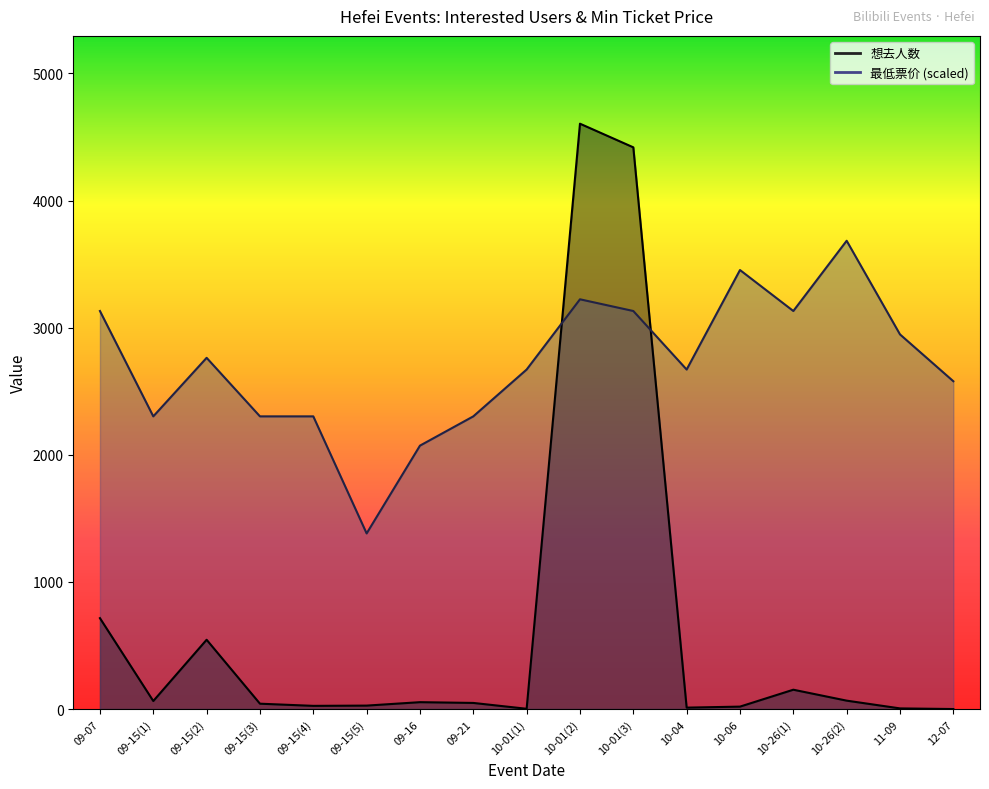

Rank the series by their average value, from lowest to highest.

想去人数, 最低票价